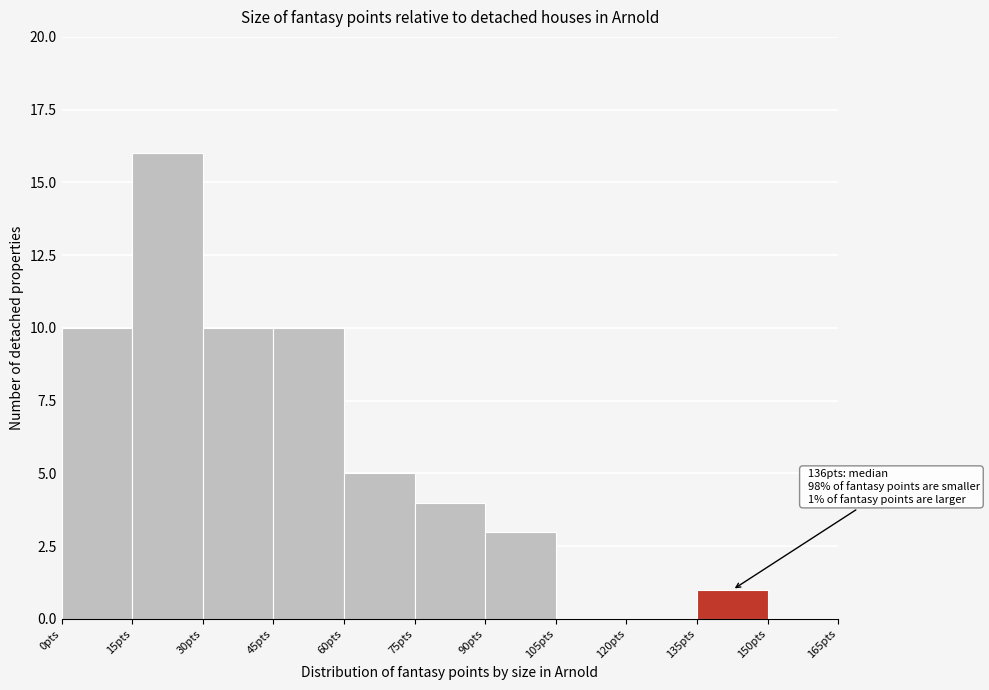

Over which range of the x-axis is the bar tallest?

15 to 30